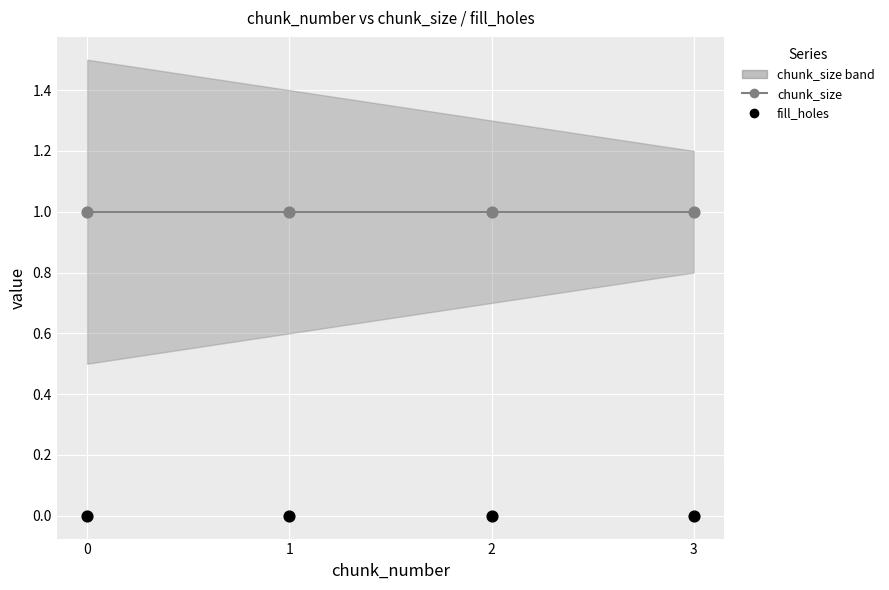

Which series has the largest total across all categories?

chunk_size